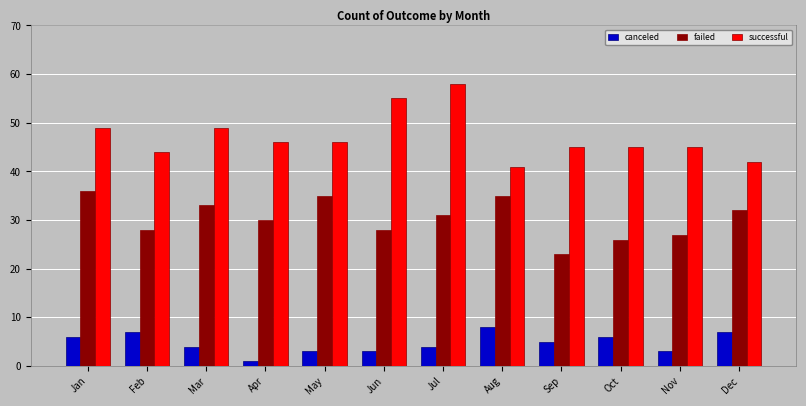

Which series has the largest total across all categories?

successful